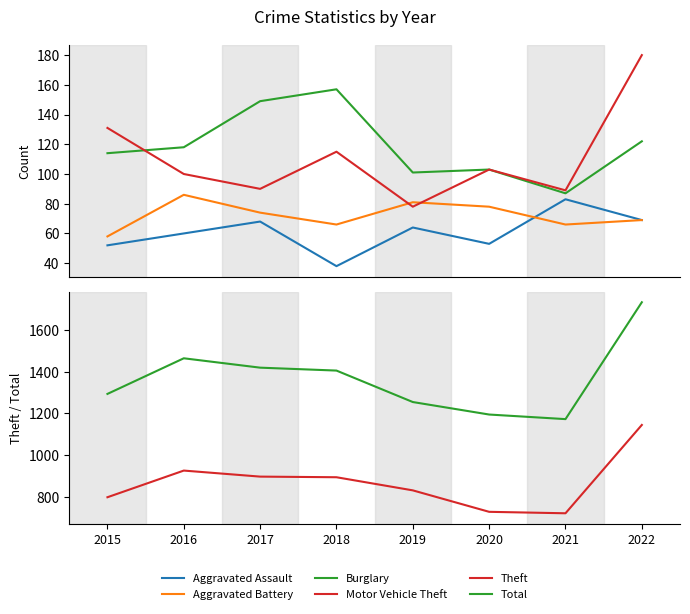

Count the number of categories in the chart.

8